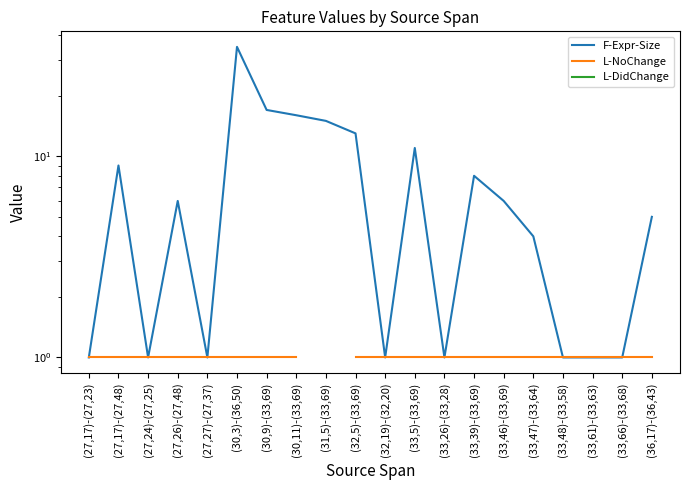

What is the label of the 1st point from the right?

(36,17)-(36,43)